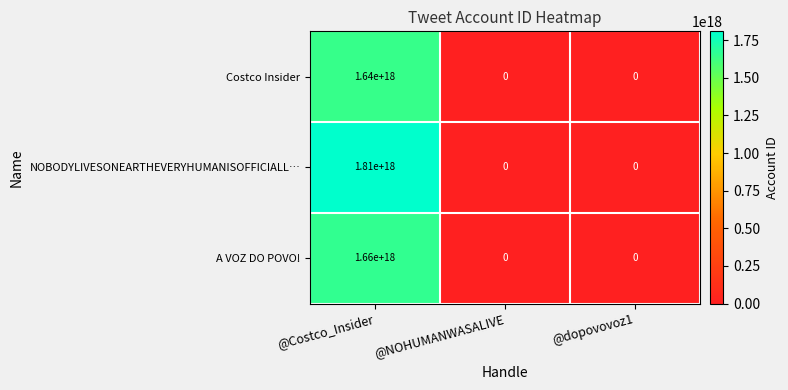

Which category has the highest value across all series?

@Costco_Insider